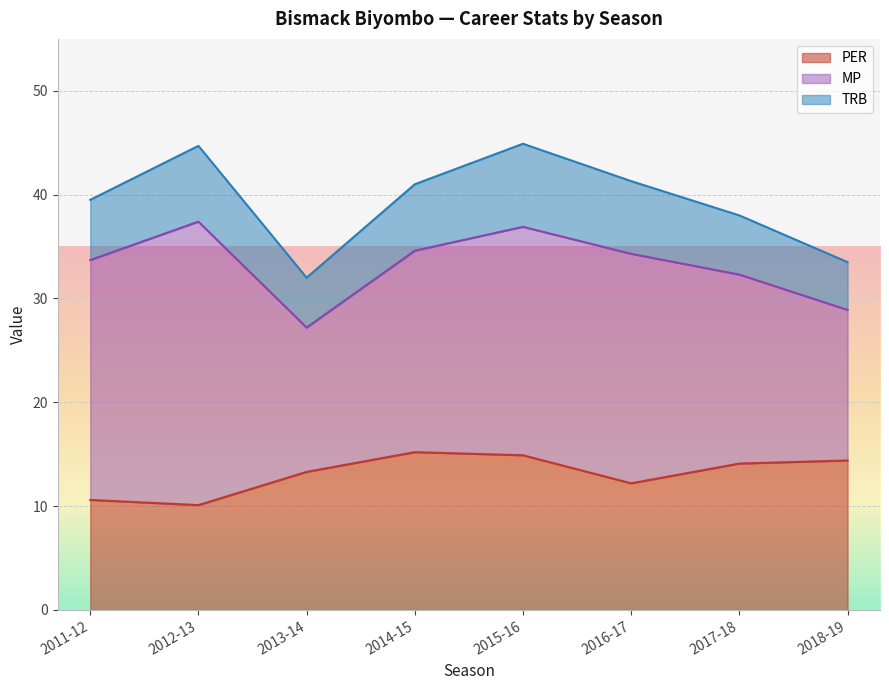

True or false: PER has a value of 16.1 at 2016-17.

False